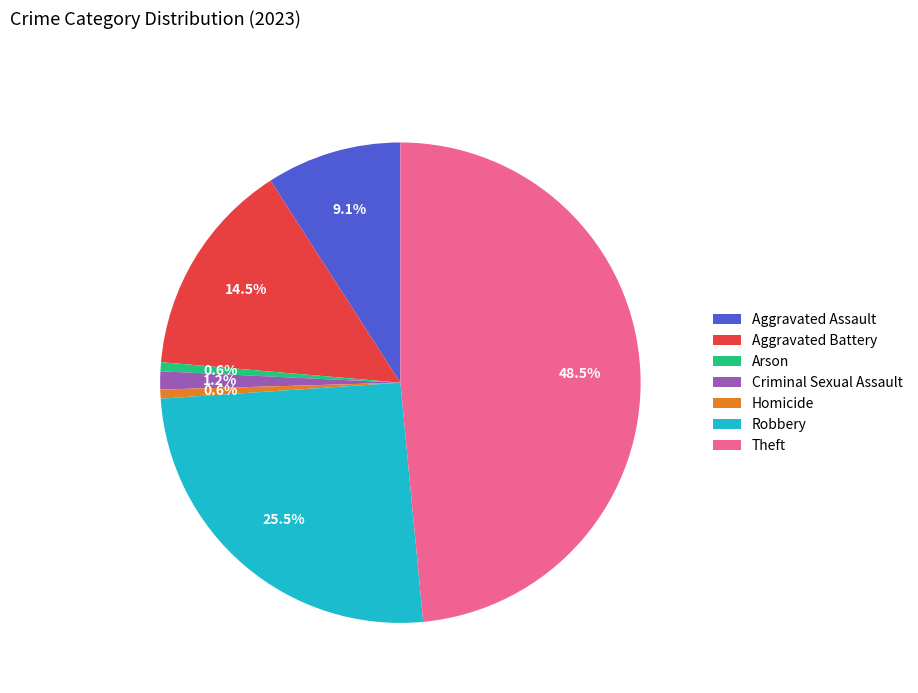

Which has a higher value, Aggravated Battery or Theft?

Theft